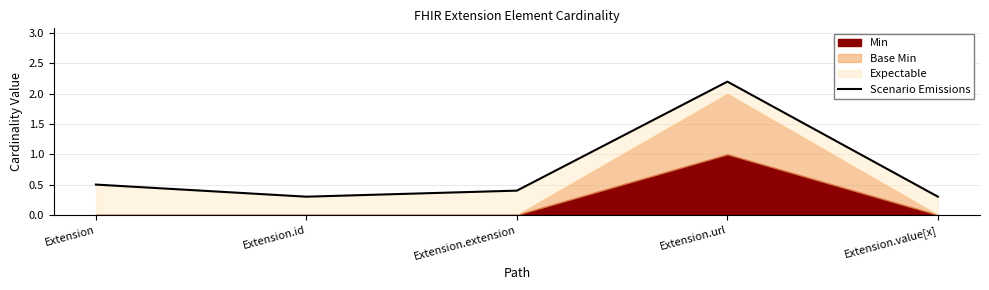

Rank the categories by value from highest to lowest.

Extension.url, Extension, Extension.extension, Extension.id, Extension.value[x]